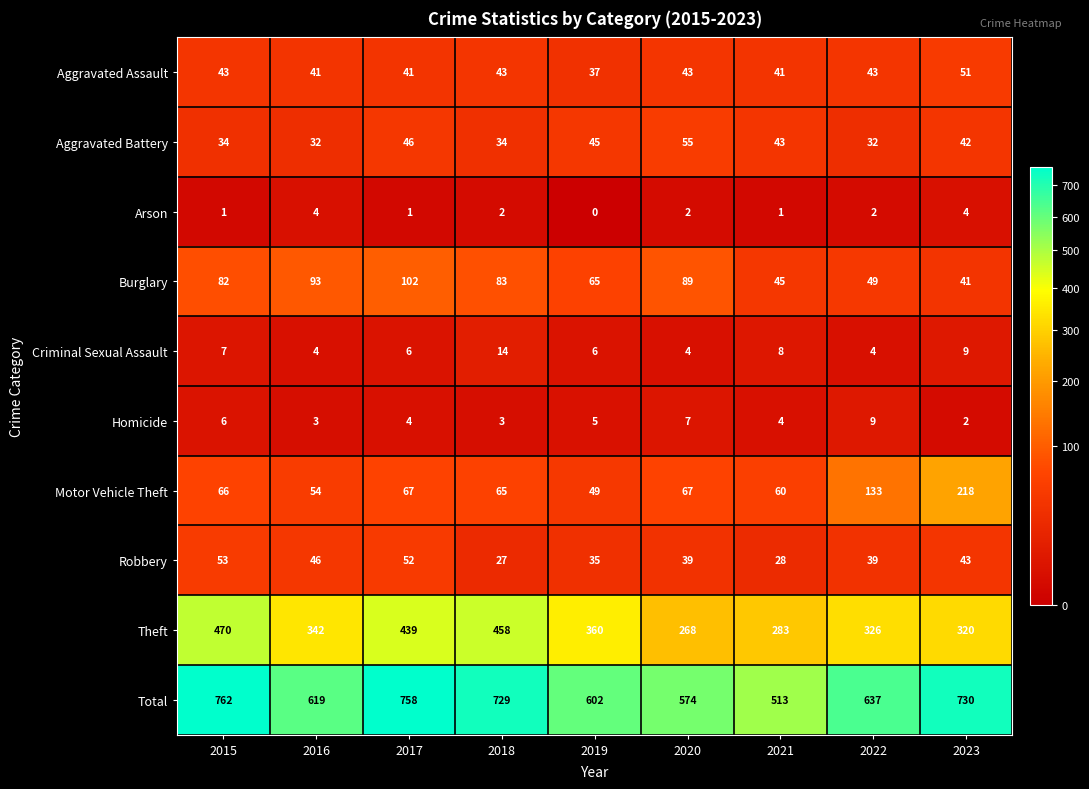

Count the number of categories in the chart.

9